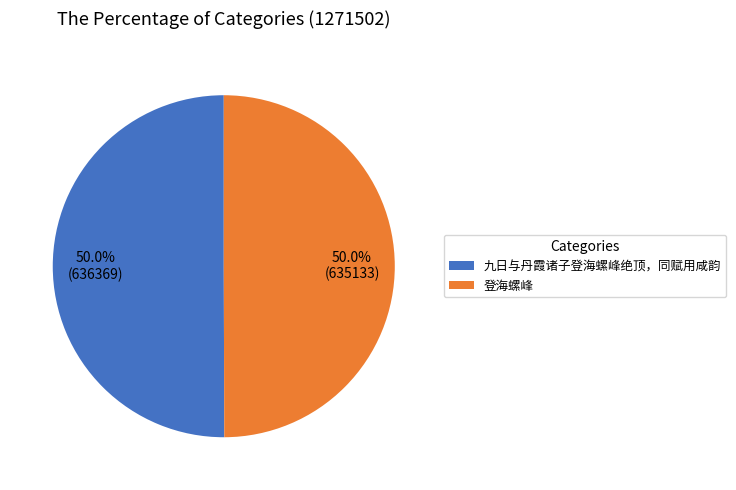

Approximately how many times larger is the value at 九日与丹霞诸子登海螺峰绝顶，同赋用咸韵 compared to 登海螺峰?

1.0